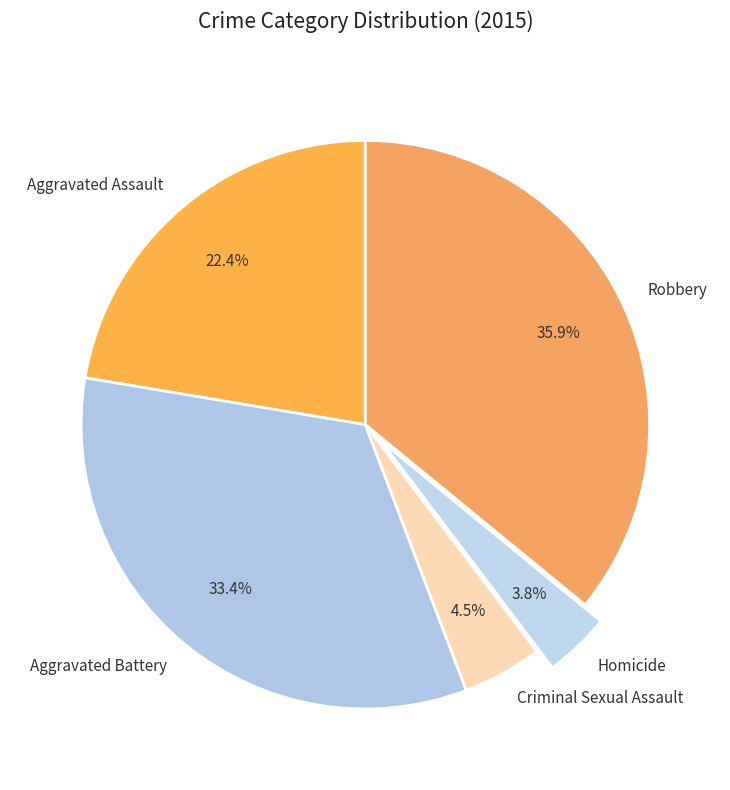

The Aggravated Assault slice represents 22% of the pie. True or false?

True